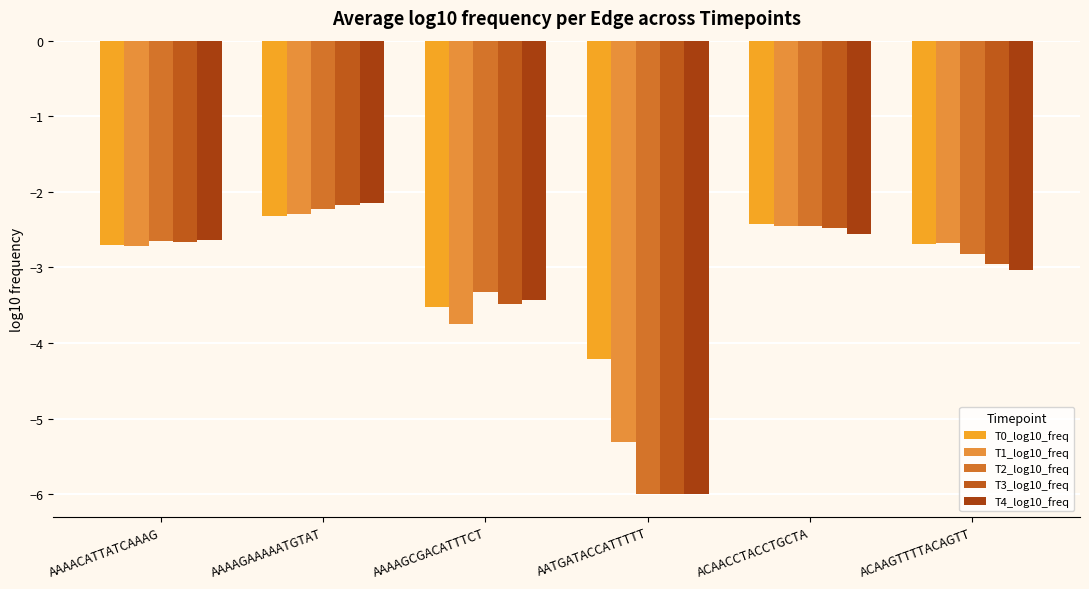

What is the difference between the highest and lowest values at ACAACCTACCTGCTA?

0.1